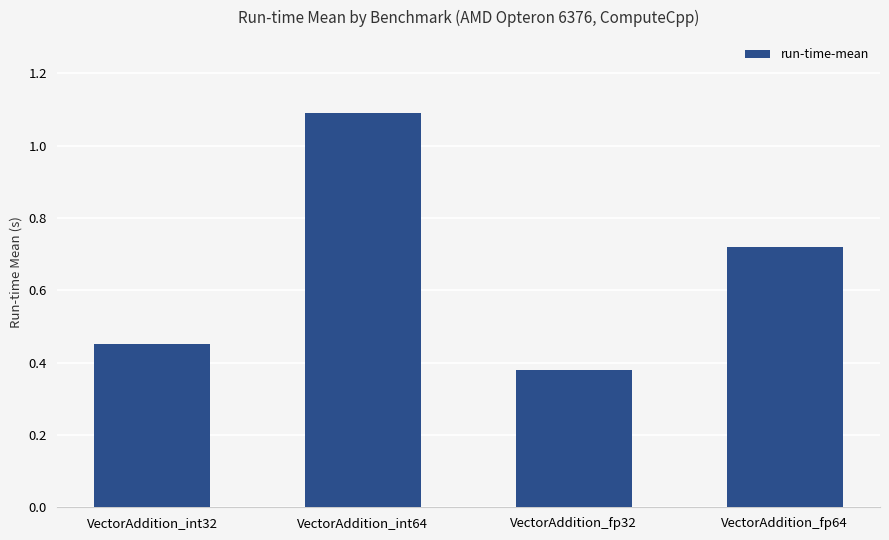

Are the bars grouped side by side (vs. stacked)?

No